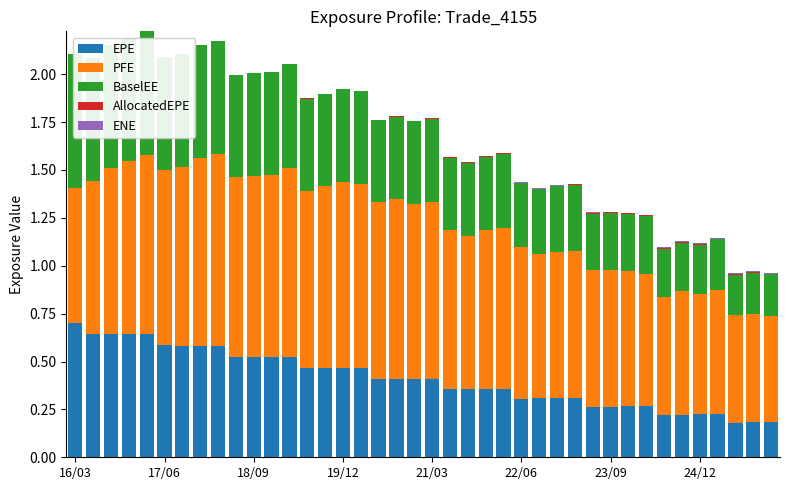

What is the difference between the maximum and minimum values in the PFE series?

0.5